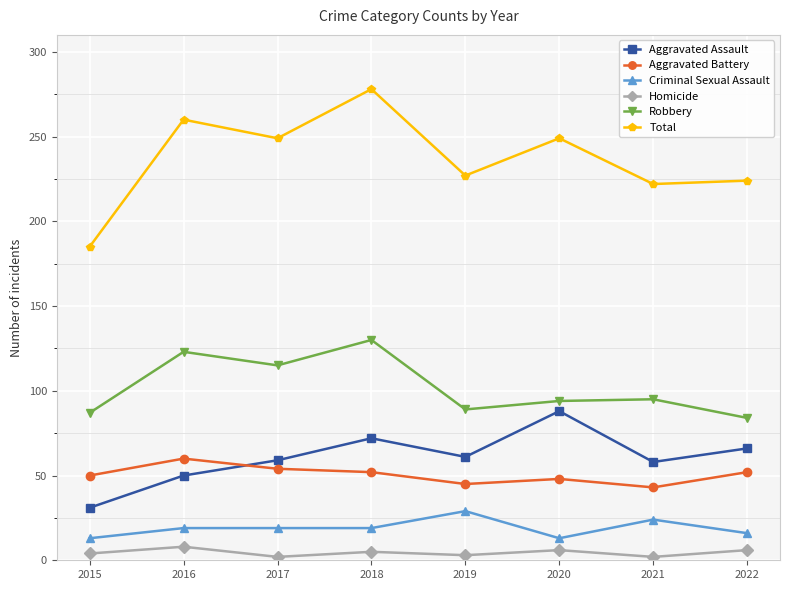

True or false: Aggravated Battery has a value of 74 at 2017.

False